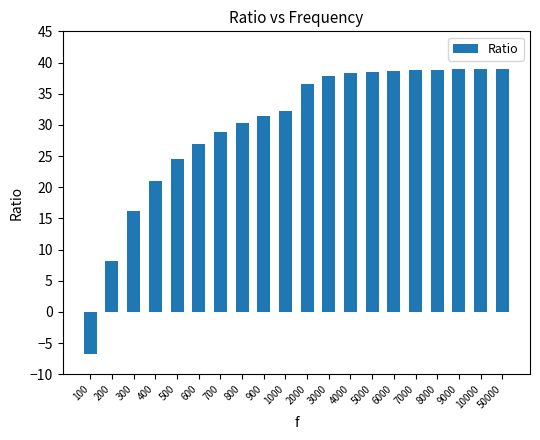

What is the minimum value shown in the chart?

-6.8